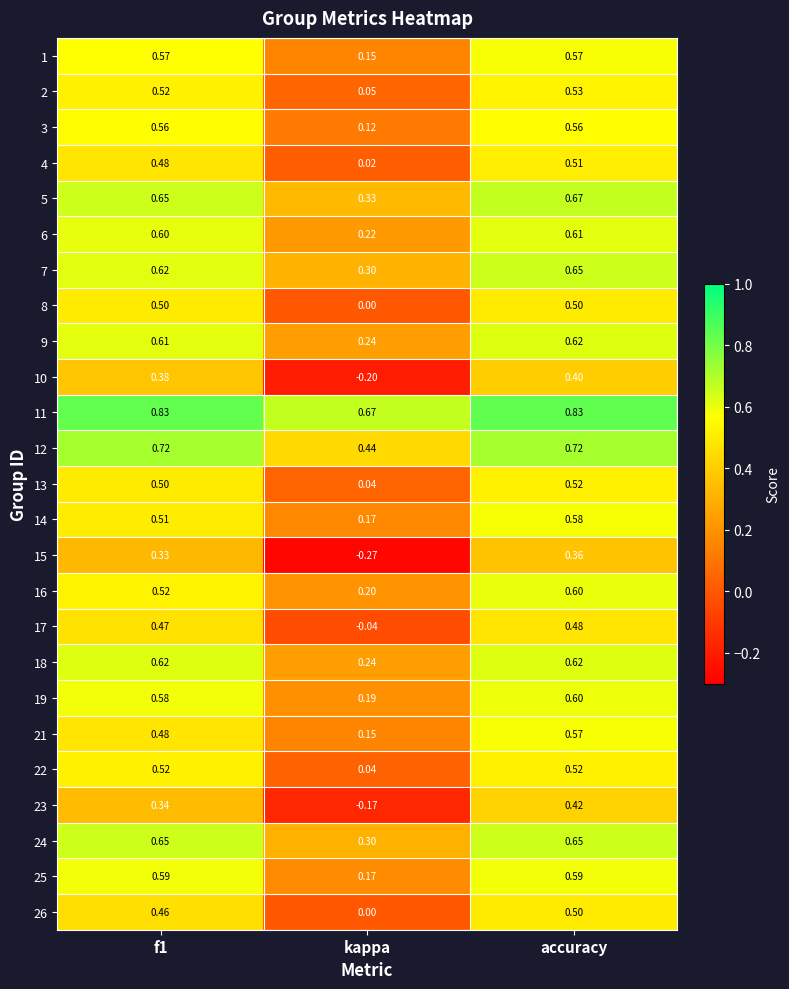

At which category is the sum across all series the highest?

accuracy